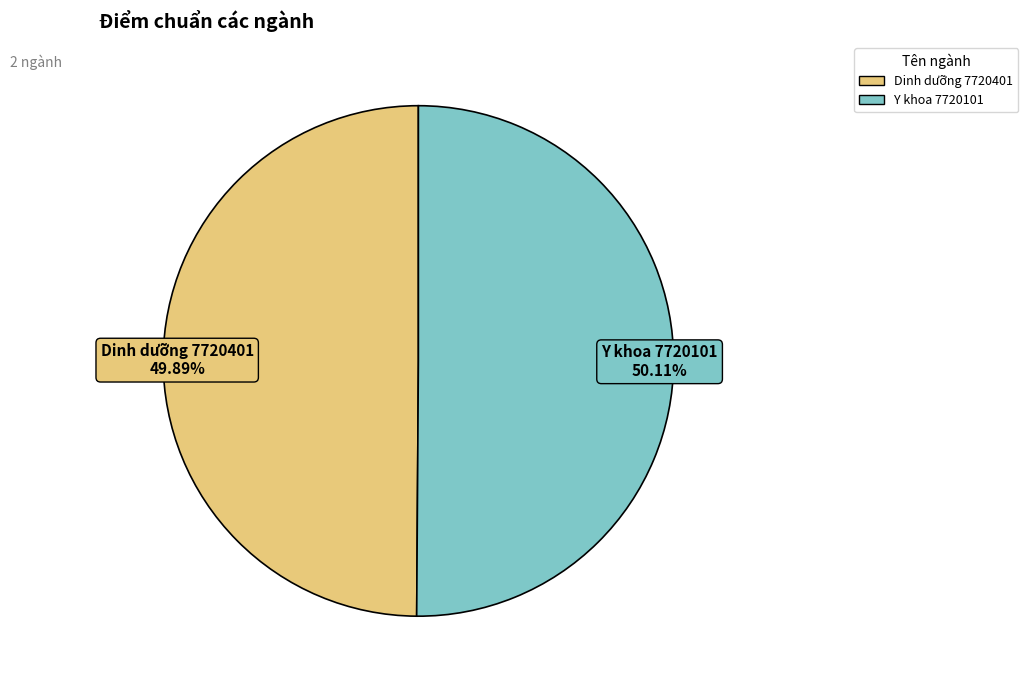

What percentage is the Dinh dưỡng 7720401 slice, to the nearest percent?

50%